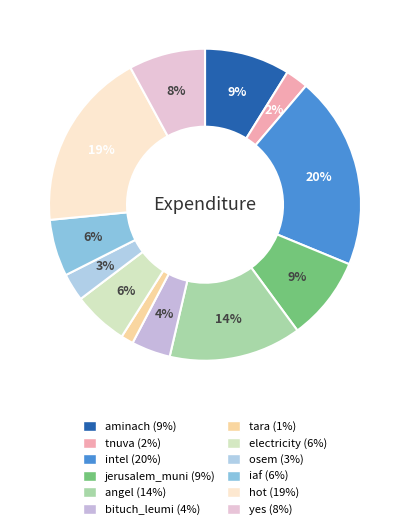

Is it true that hot is 1% of the pie?

False